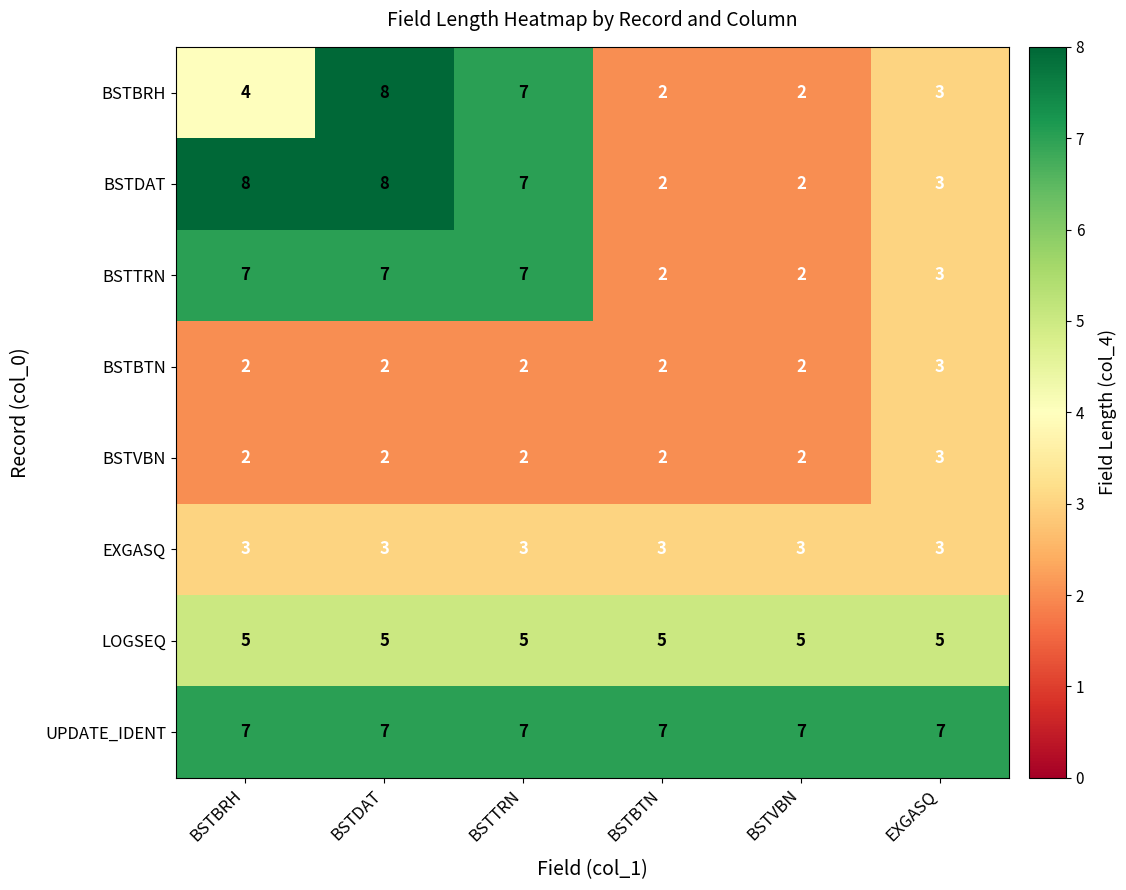

Between BSTBRH and BSTTRN, which series saw the biggest shift?

BSTBRH